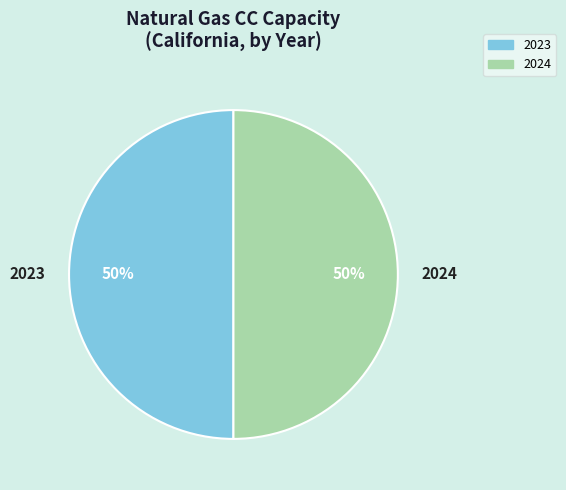

To the nearest percent, what is the average slice percentage?

50%